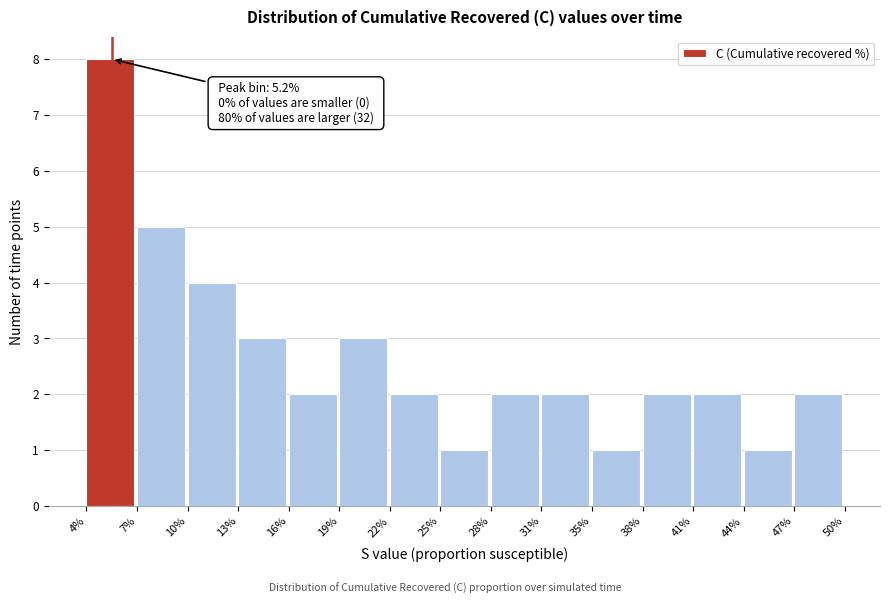

Over which range of the x-axis is the bar tallest?

4% to 7%